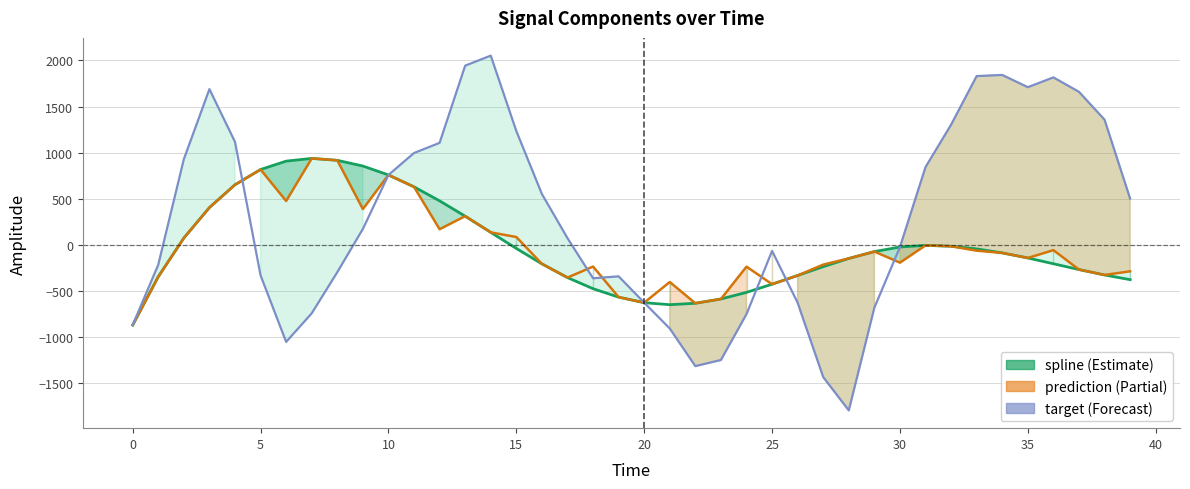

Is the value of spline at 28 greater than the value of target at 35?

Yes